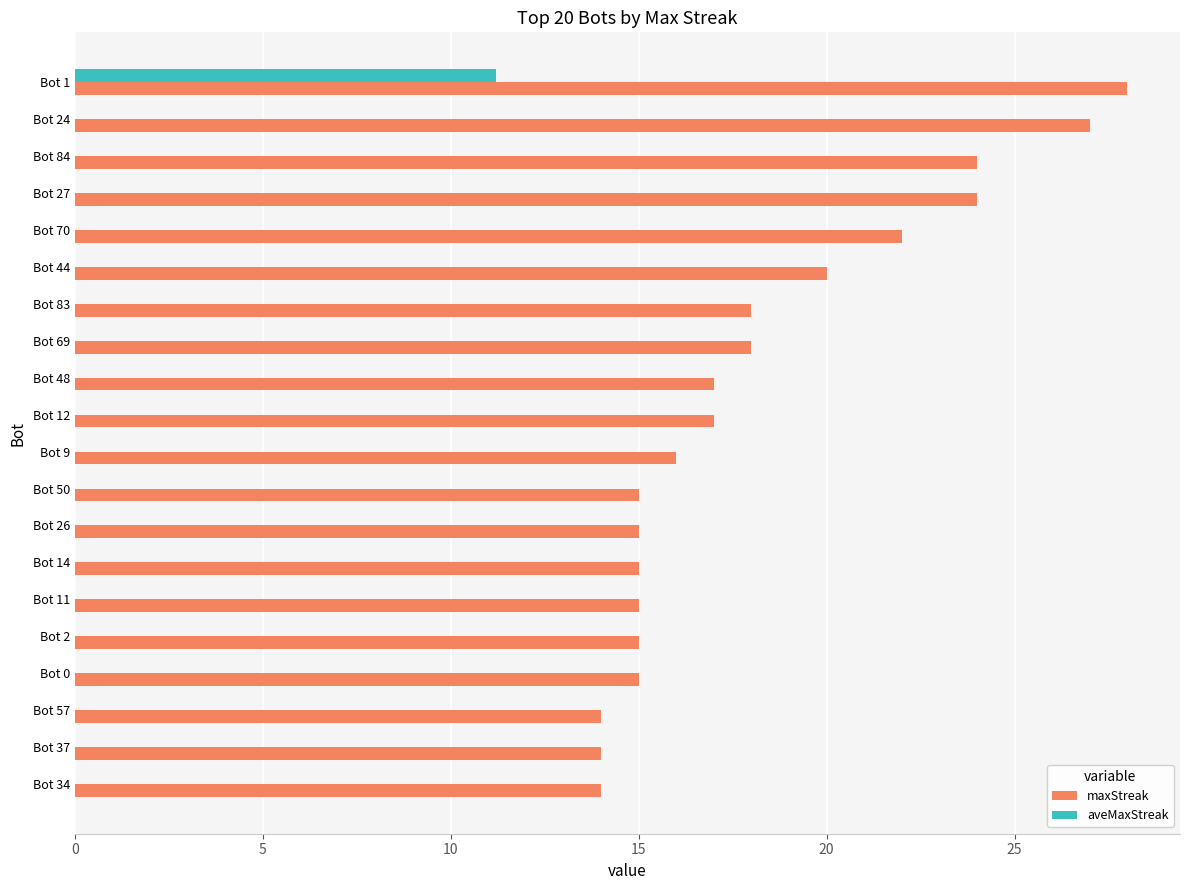

The value of maxStreak at Bot 34 is 14.0. True or false?

True